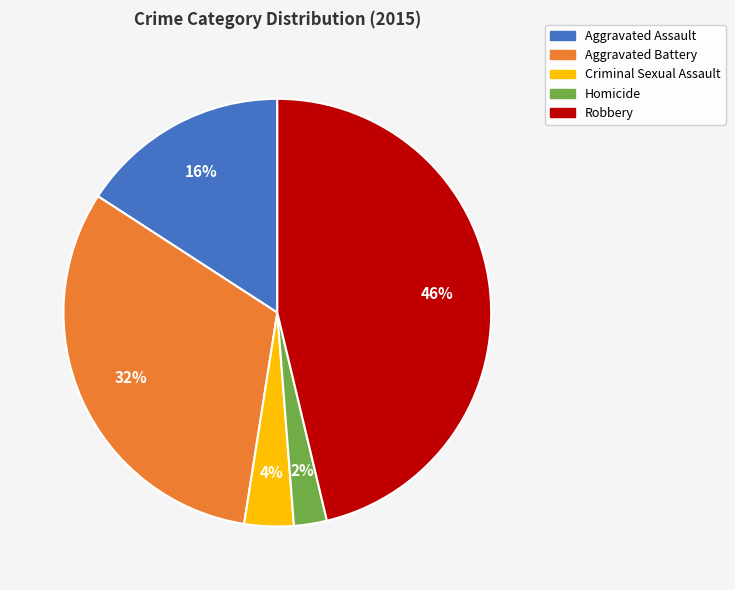

Count the number of slices in the pie.

5